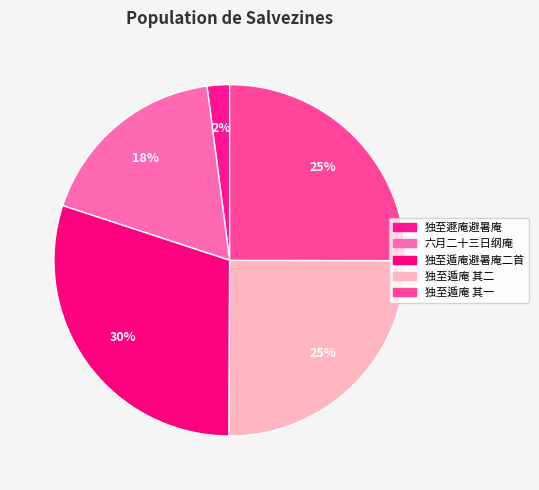

Count the number of slices in the pie.

5